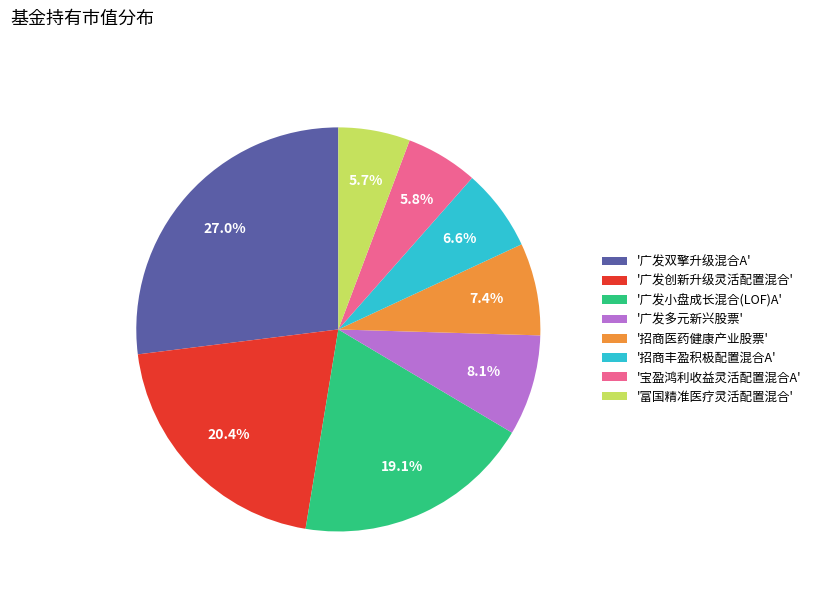

Which slice is the largest?

'广发双擎升级混合A'